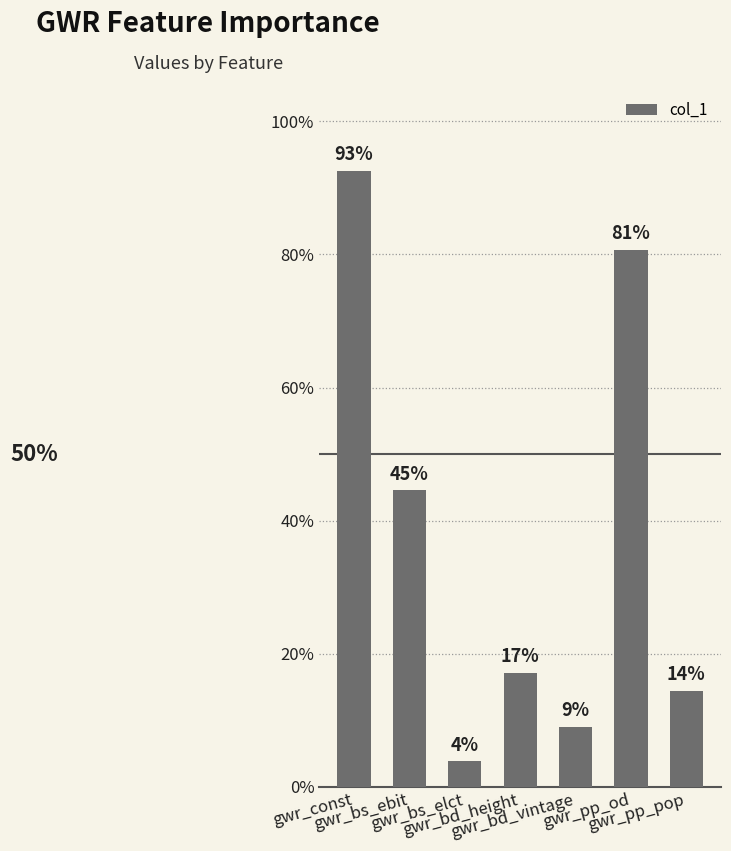

Which label corresponds to the largest value in the chart?

gwr_const